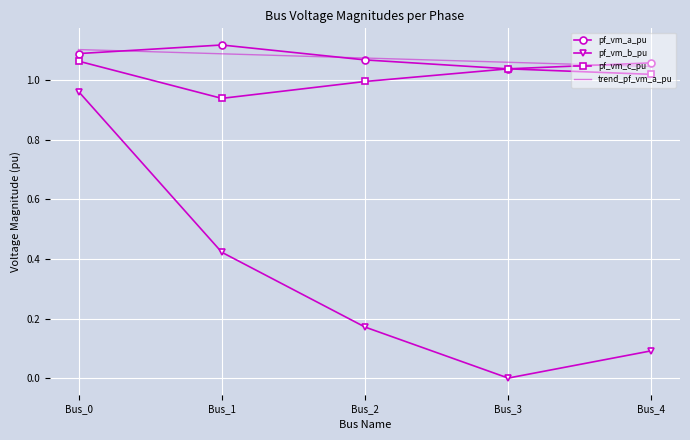

Which category has the lowest value in the pf_vm_b_pu series?

Bus_3